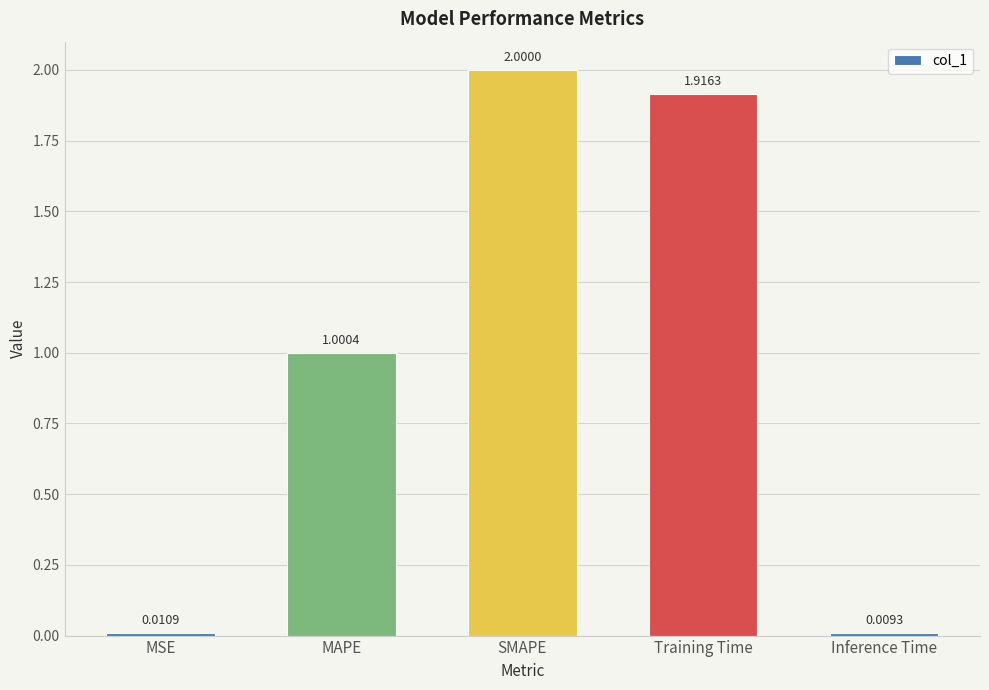

Are the bars grouped side by side (vs. stacked)?

No